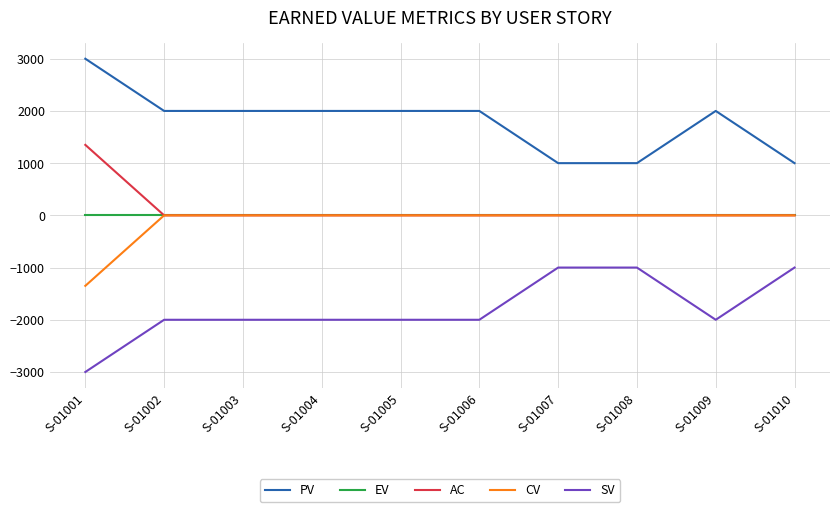

What are all the series names shown in the legend?

PV, EV, AC, CV, SV